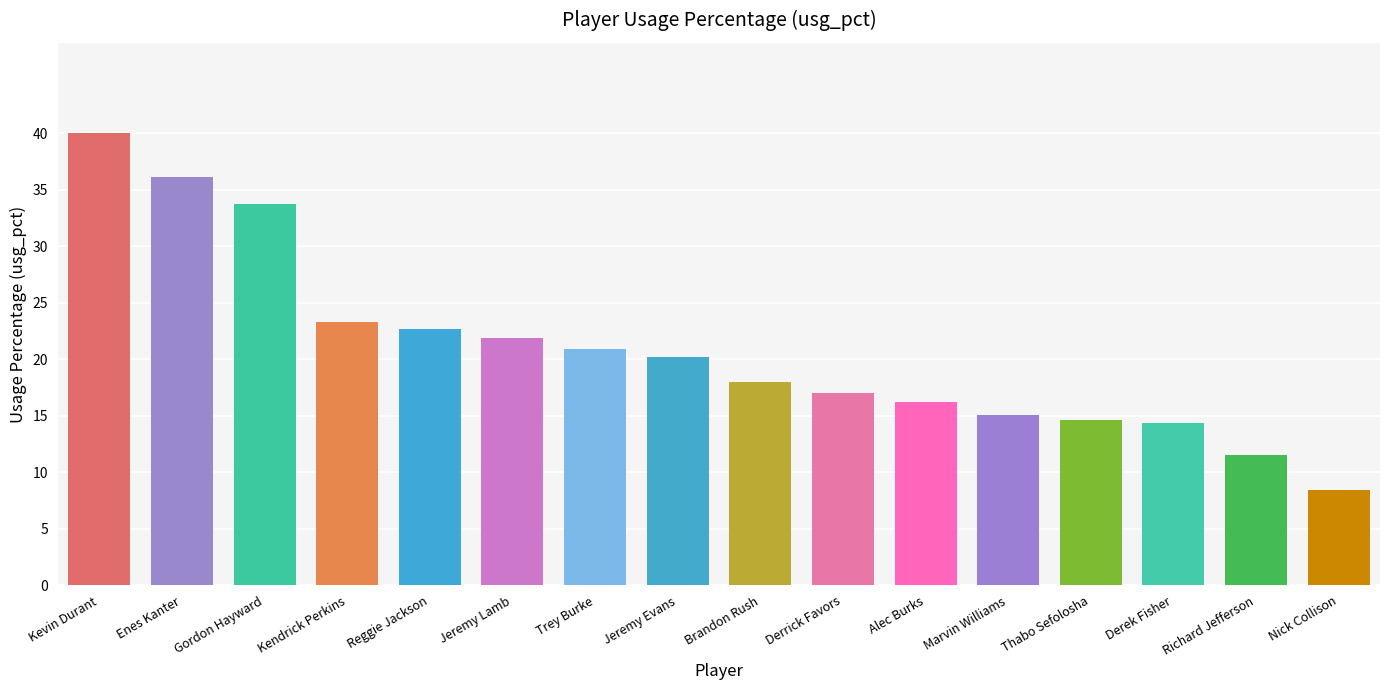

What is the label of the 8th bar from the right?

Brandon Rush